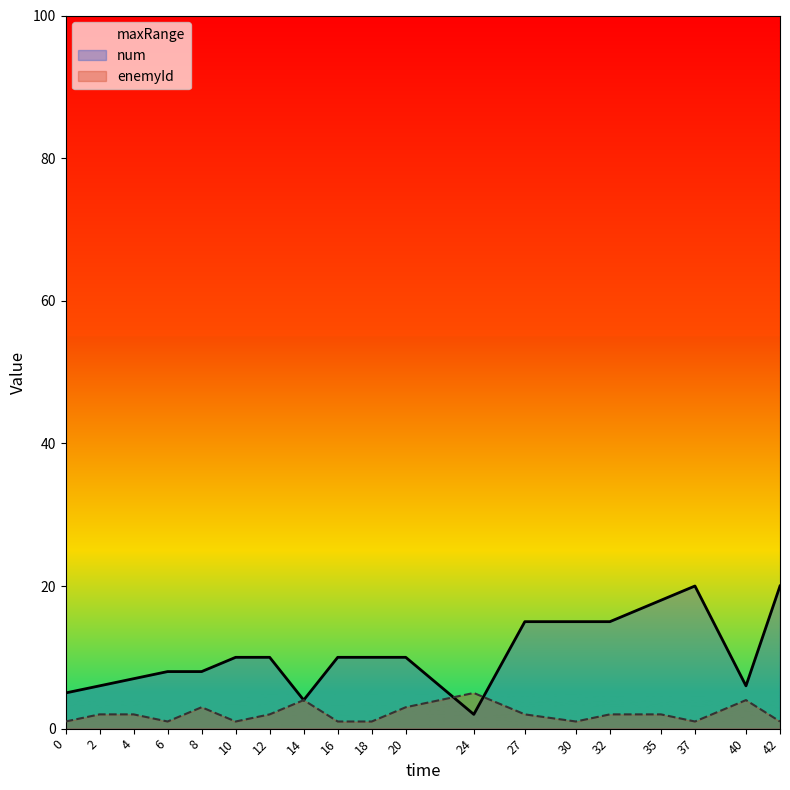

At which label is num closest to 11?

10